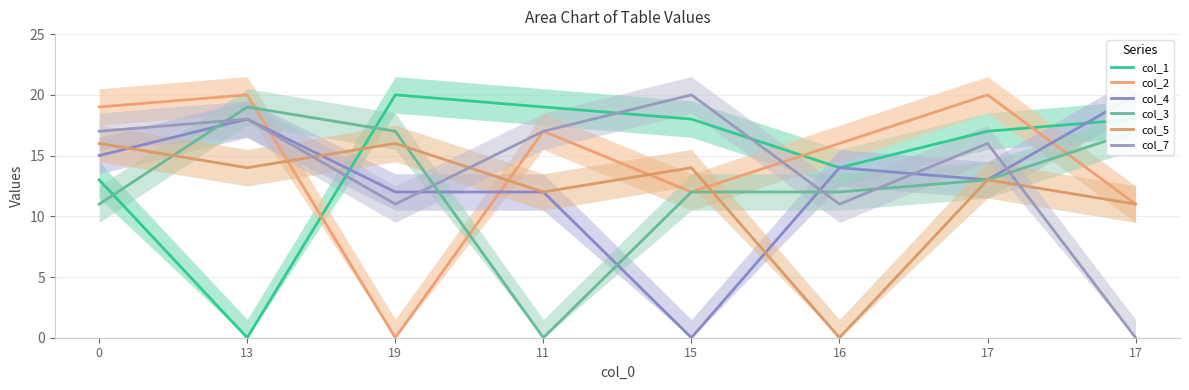

The value of col_7 at 13 is 18. True or false?

True